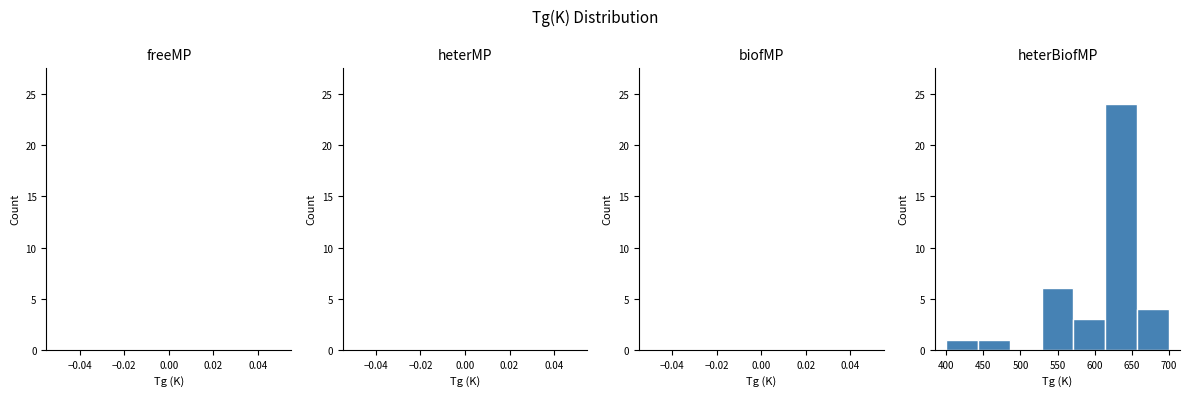

Which range on the x-axis has the tallest bar?

615 to 655